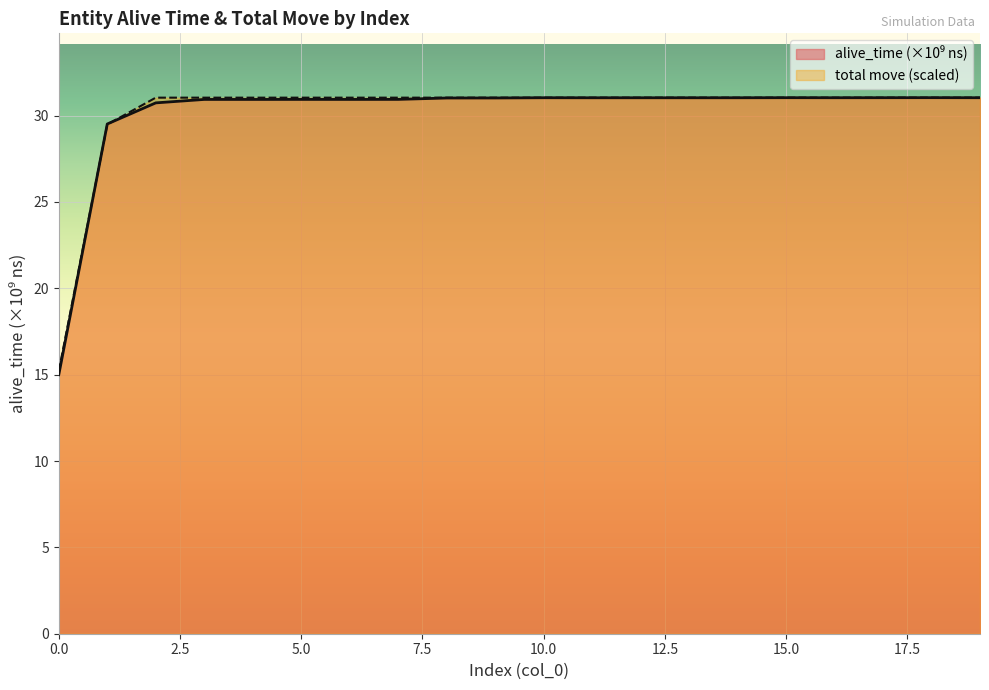

What is the difference between the total move values at 0 and 2?

15.8